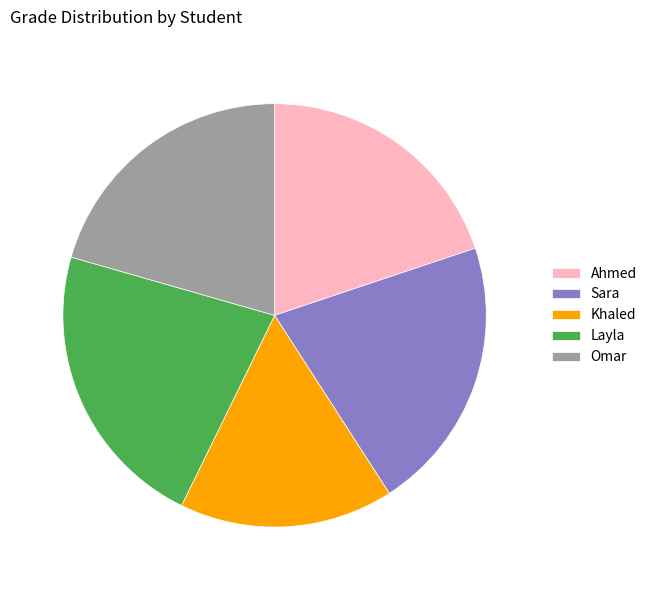

True or false: Sara accounts for 21% of the total.

True